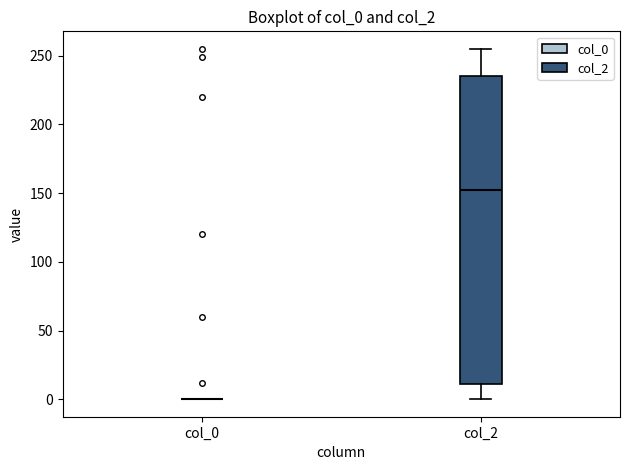

Which box is the tallest, from its lower edge to its upper edge?

col_2